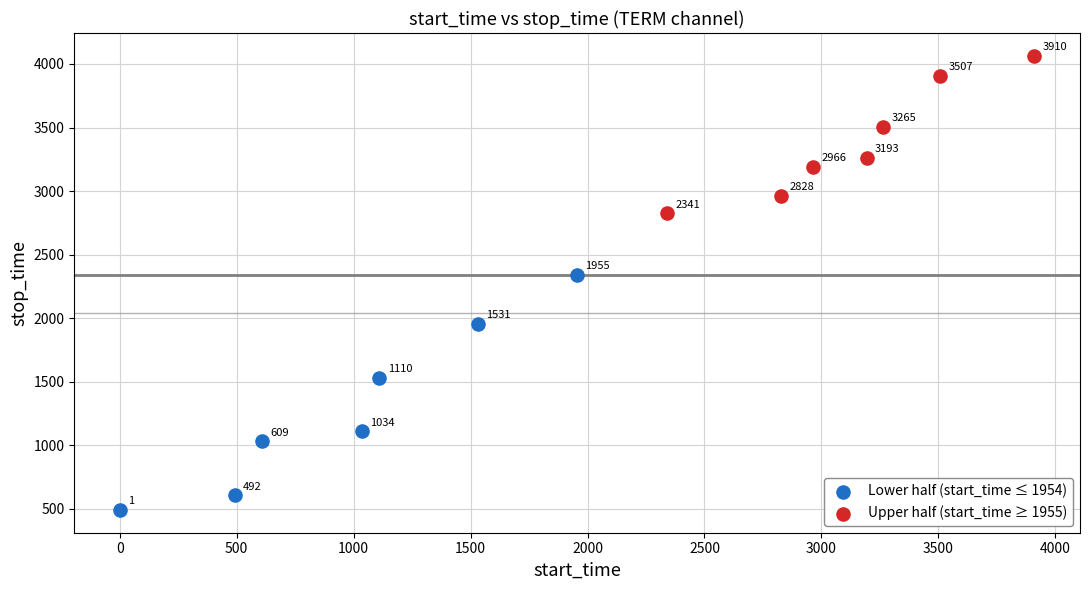

Which series contains the lowest Y value?

Lower half (start_time ≤ 1954)